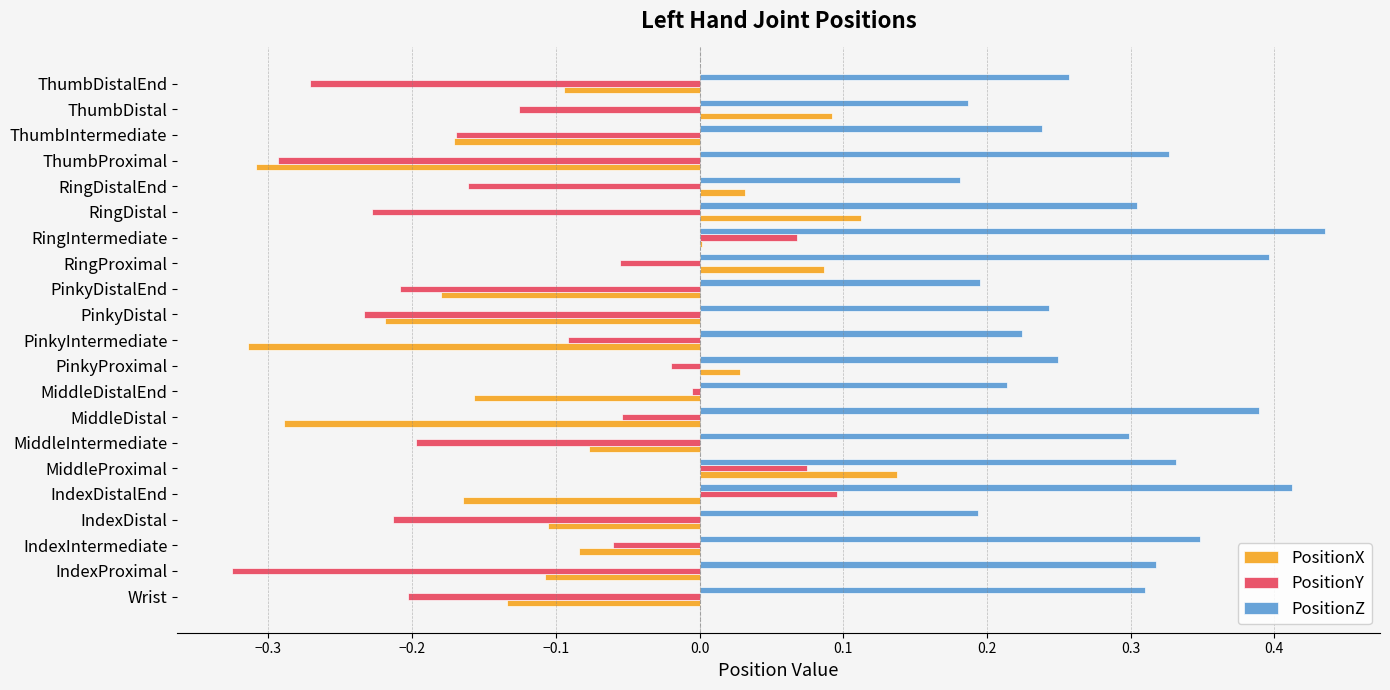

Between IndexIntermediate and PinkyDistalEnd, which series saw the biggest shift?

PositionZ